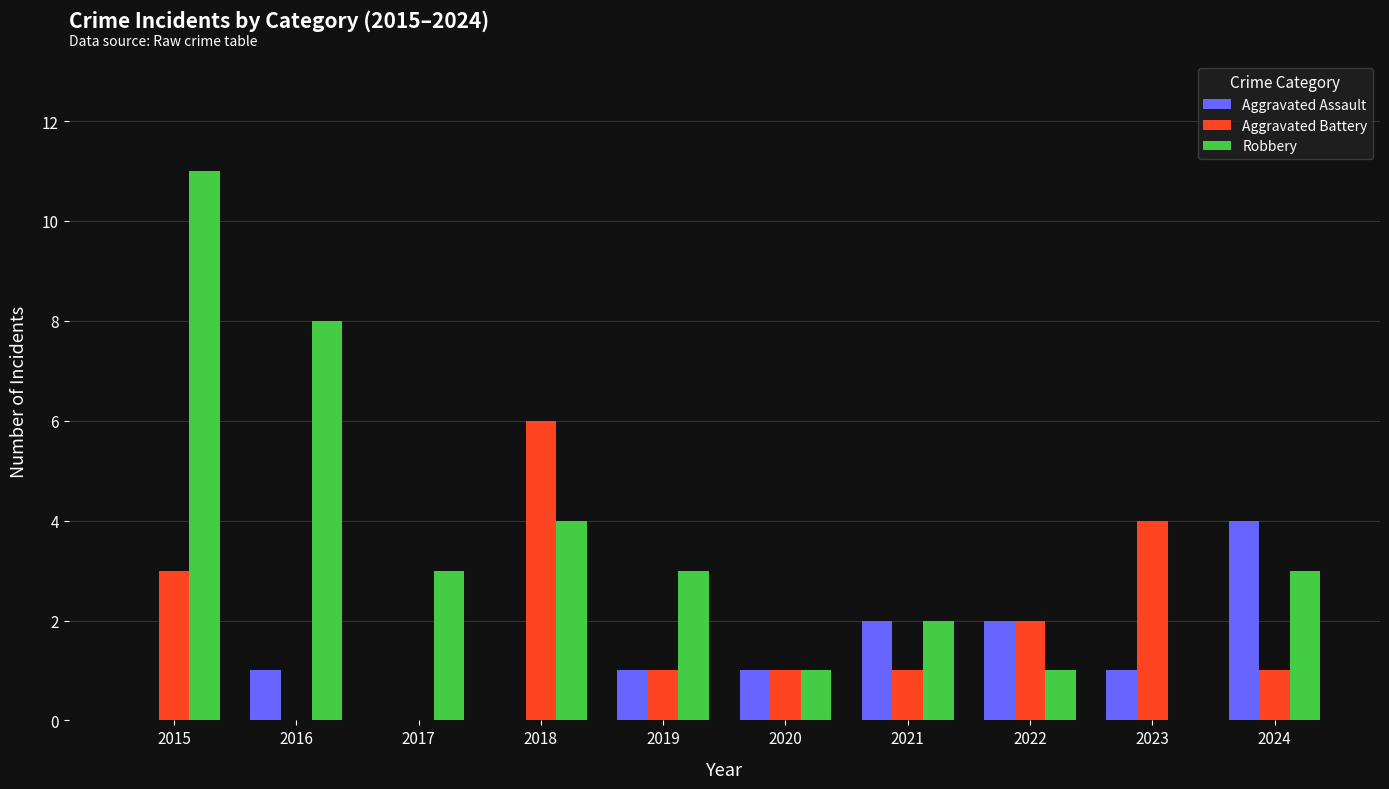

Reading left to right, what are all the values shown in this chart?

Aggravated Assault: 0	1	0	0	1	1	2	2	1	4
Aggravated Battery: 3	0	0	6	1	1	1	2	4	1
Robbery: 11	8	3	4	3	1	2	1	0	3